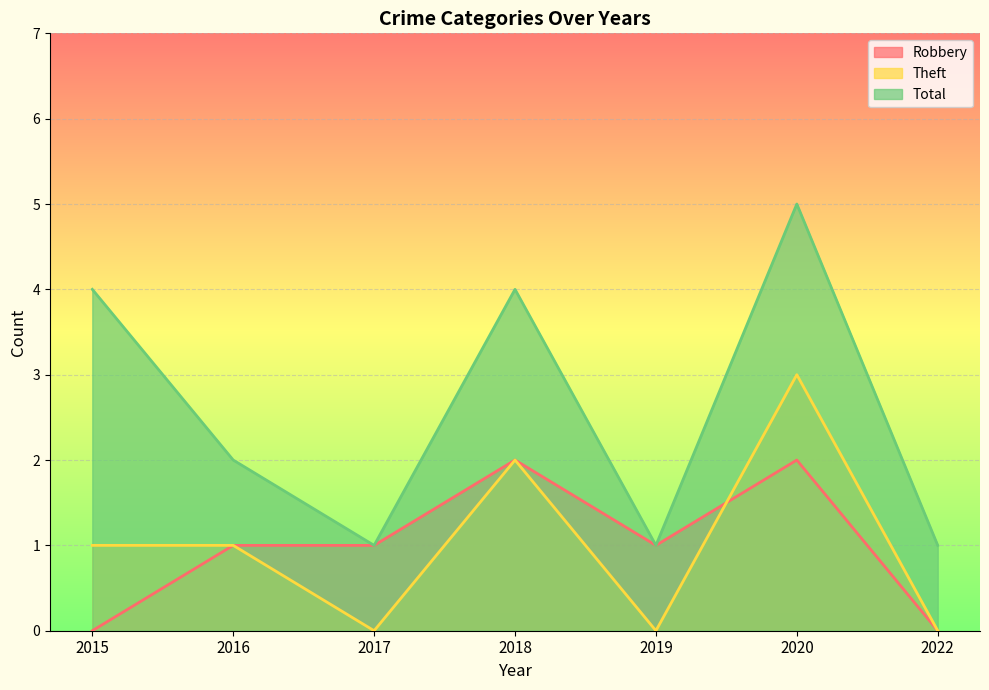

How many interior local peaks does the Total series have?

2